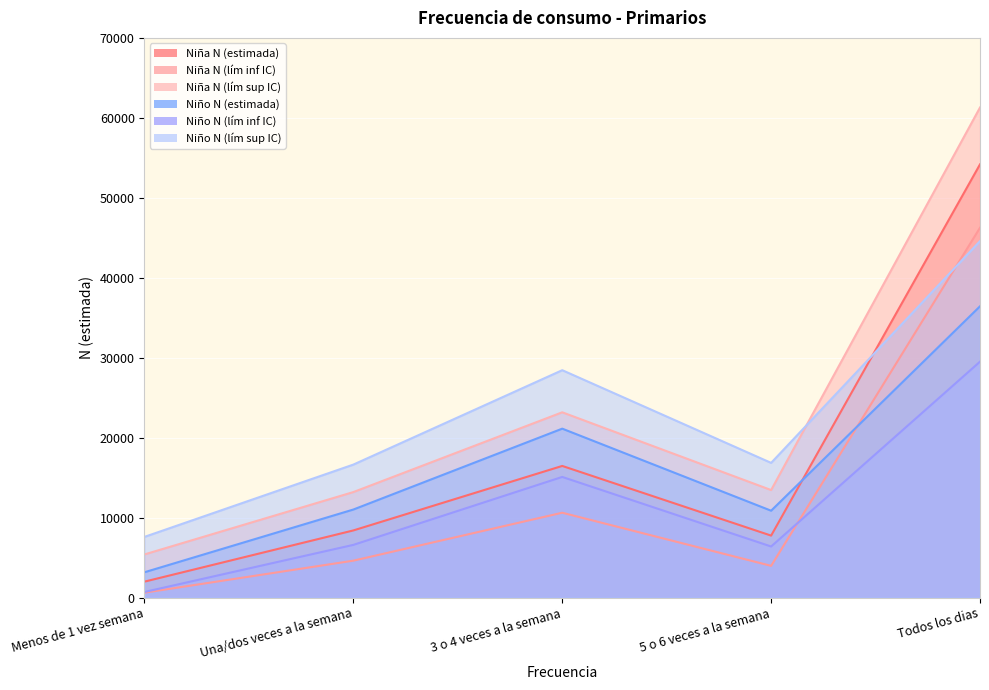

Is the value of Niña N (lím sup IC) at Todos los dias greater than the value of Niño N (lím sup IC) at 5 o 6 veces a la semana?

Yes